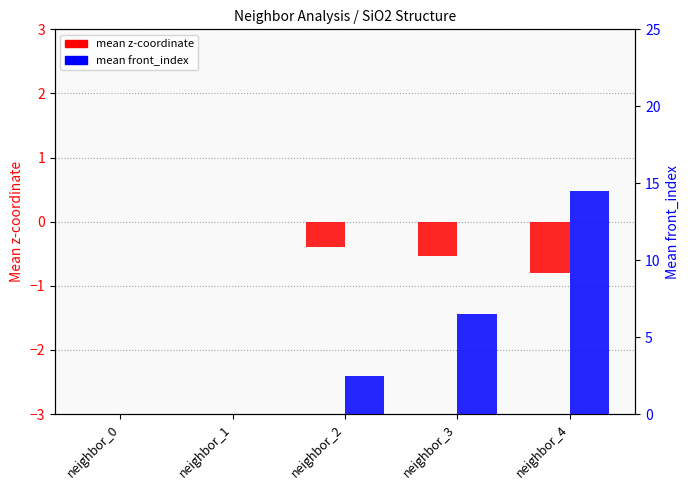

Where does the mean z-coordinate series first go above 0?

neighbor_1